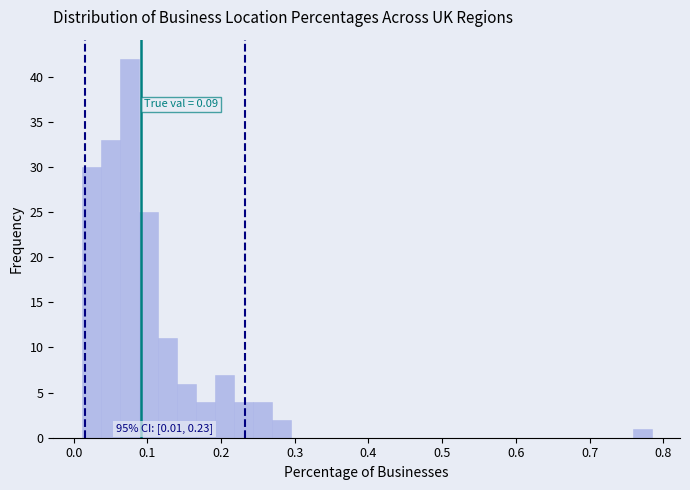

Around what value on the x-axis is the tallest bar? Give the approximate position of its centre, as read against the axis.

0.08